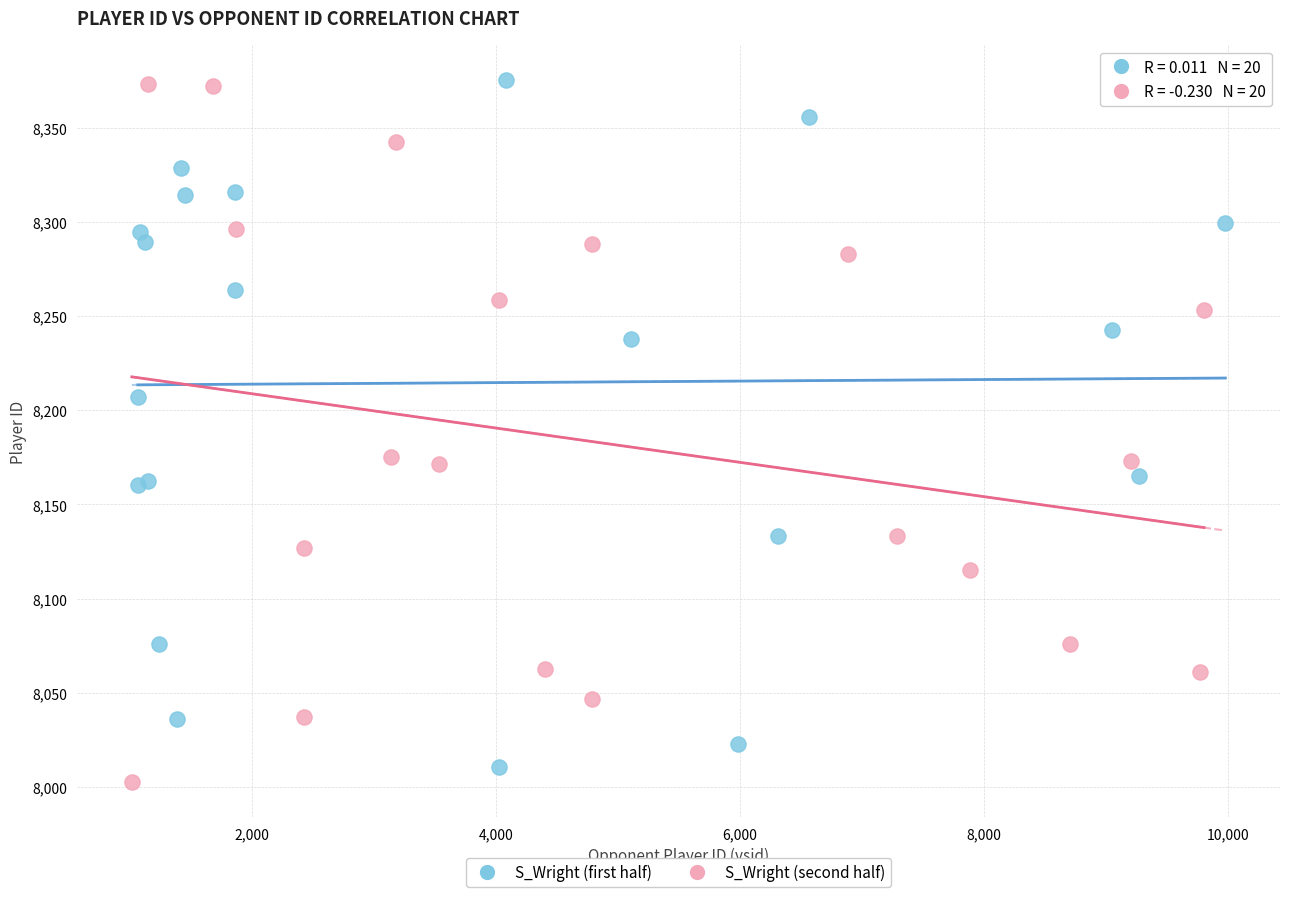

What are all the series names shown in the legend?

S_Wright (first half), S_Wright (second half)